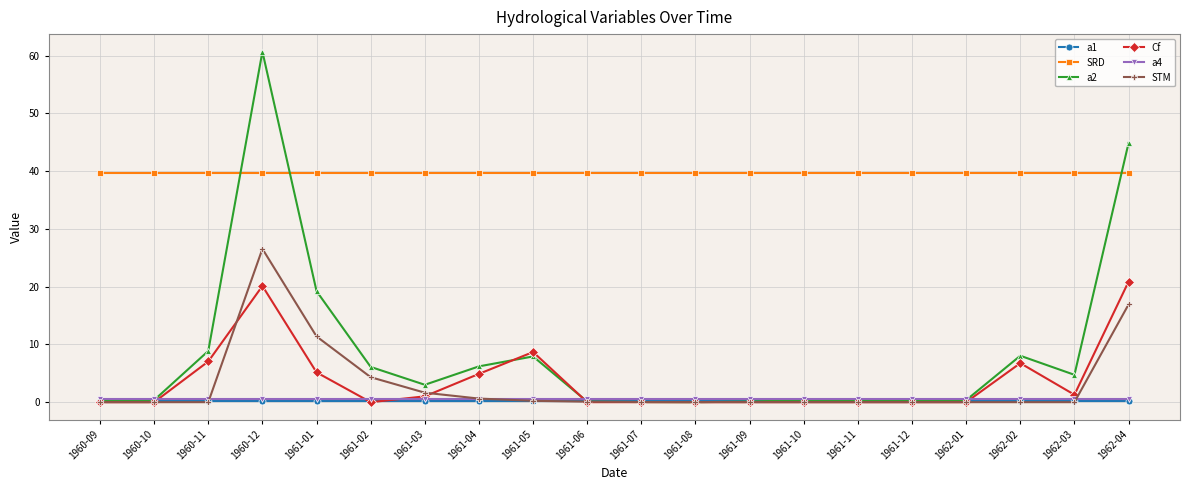

Which series has the largest range (max minus min)?

a2